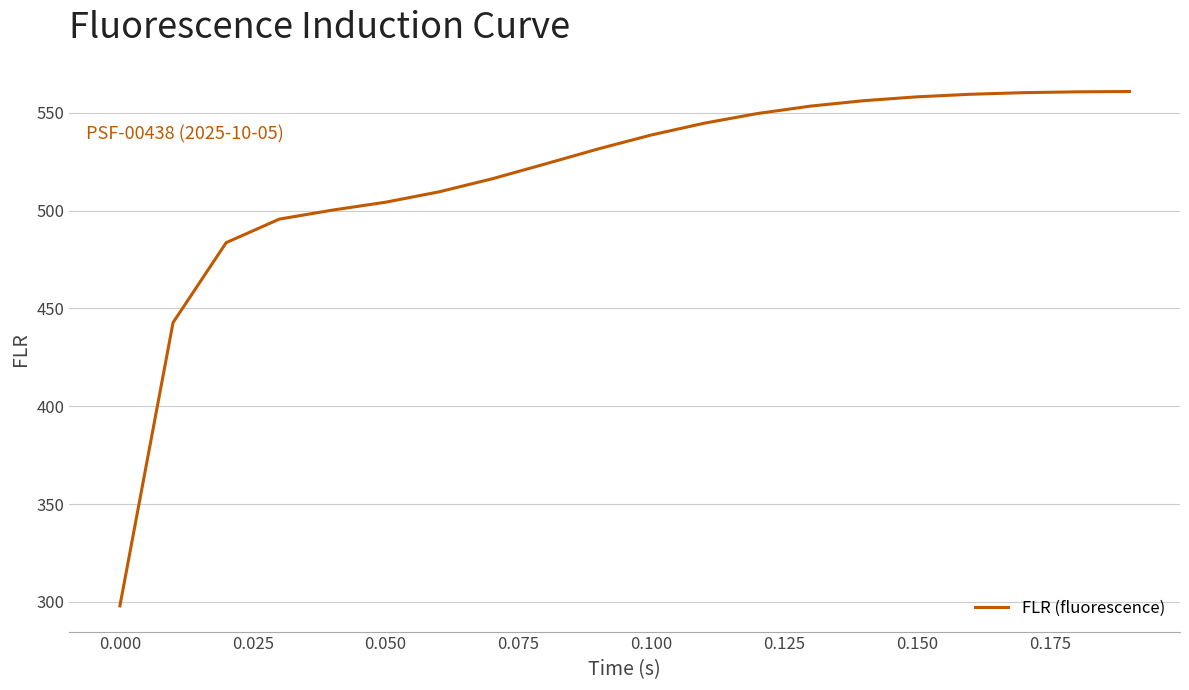

What is the smallest value displayed?

298.0